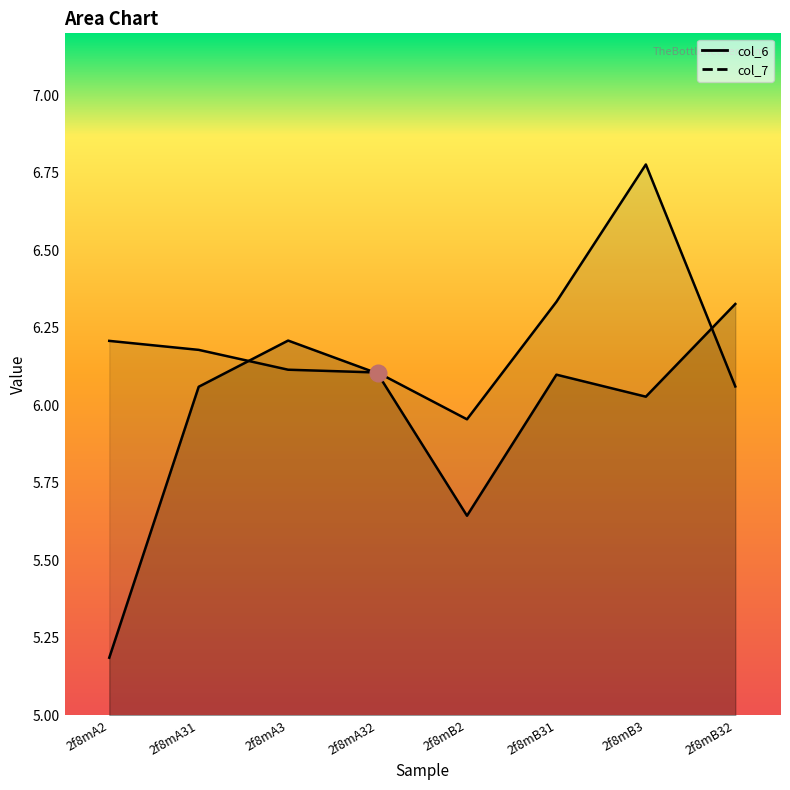

At which category does col_6 reach its first local peak?

2f8mA3